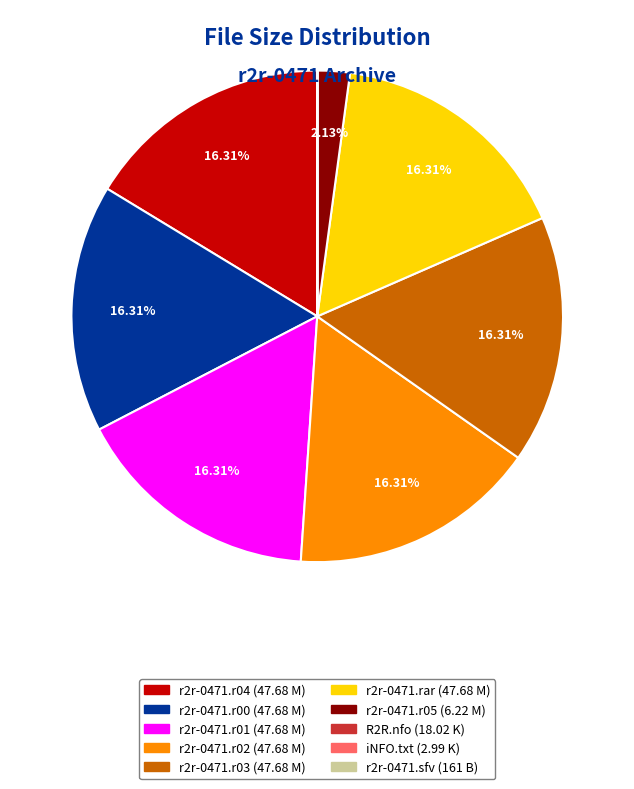

True or false: r2r-0471.r03 accounts for 27% of the total.

False